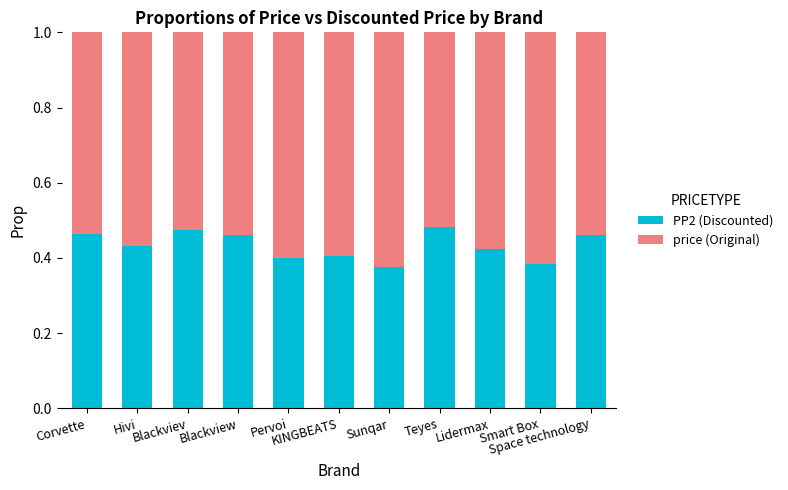

How many PP2 (Discounted) values are between 0 and 1?

11